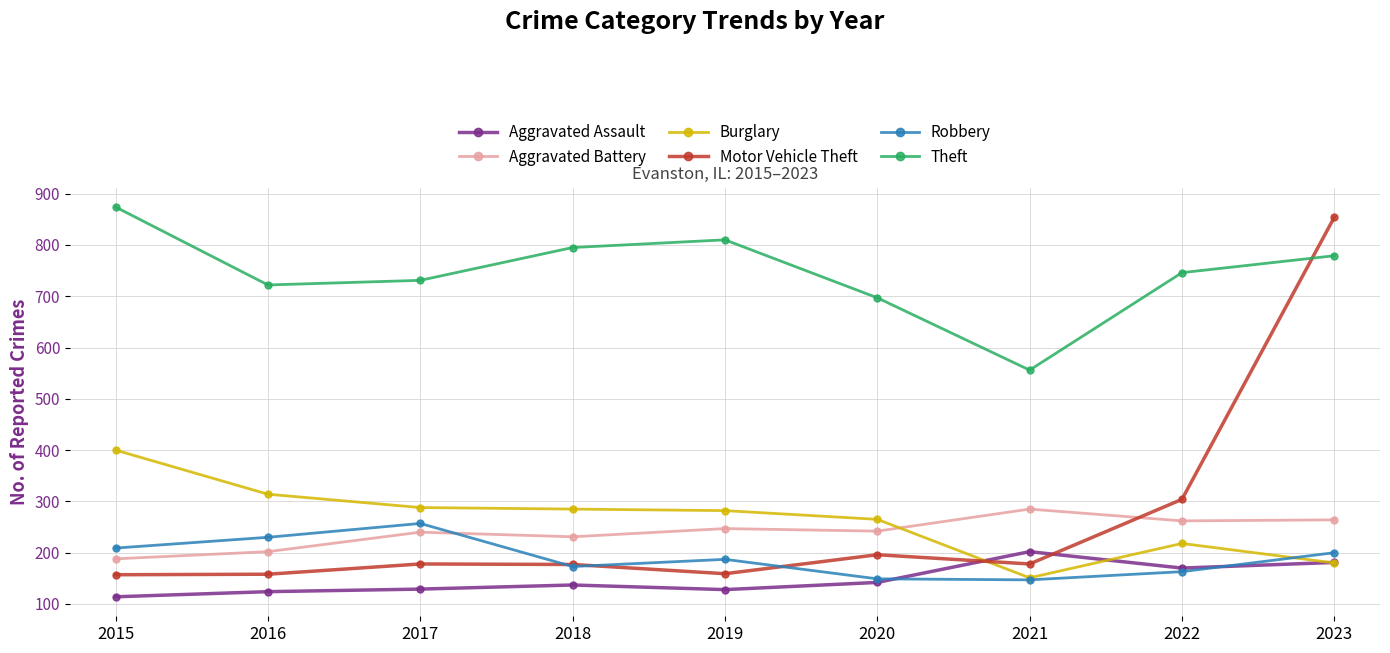

What is the minimum value shown in the chart?

114